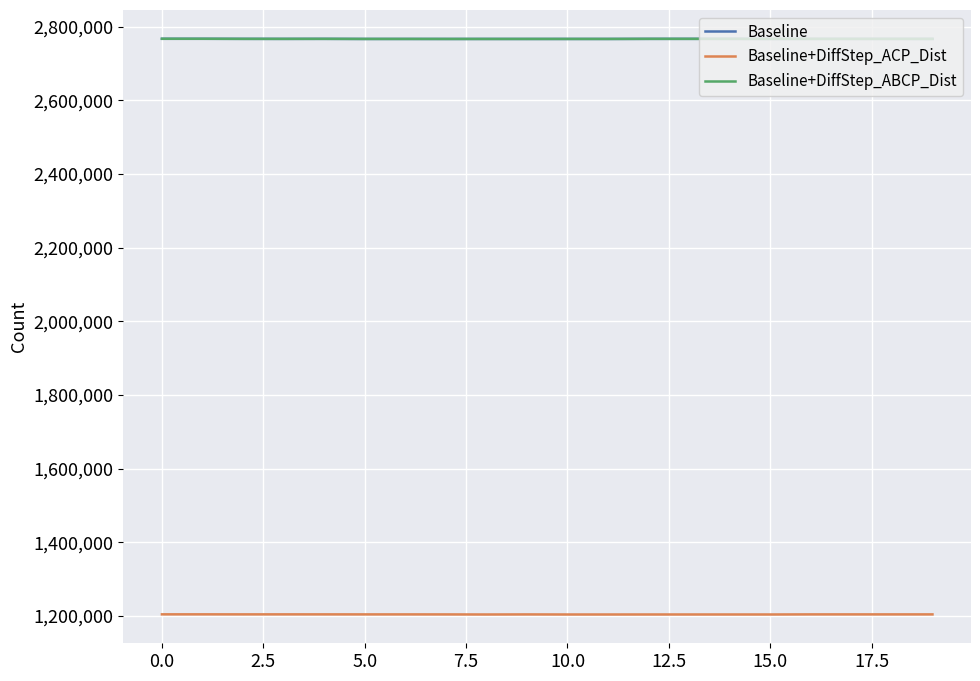

Does the chart display data point markers on the line(s)?

No